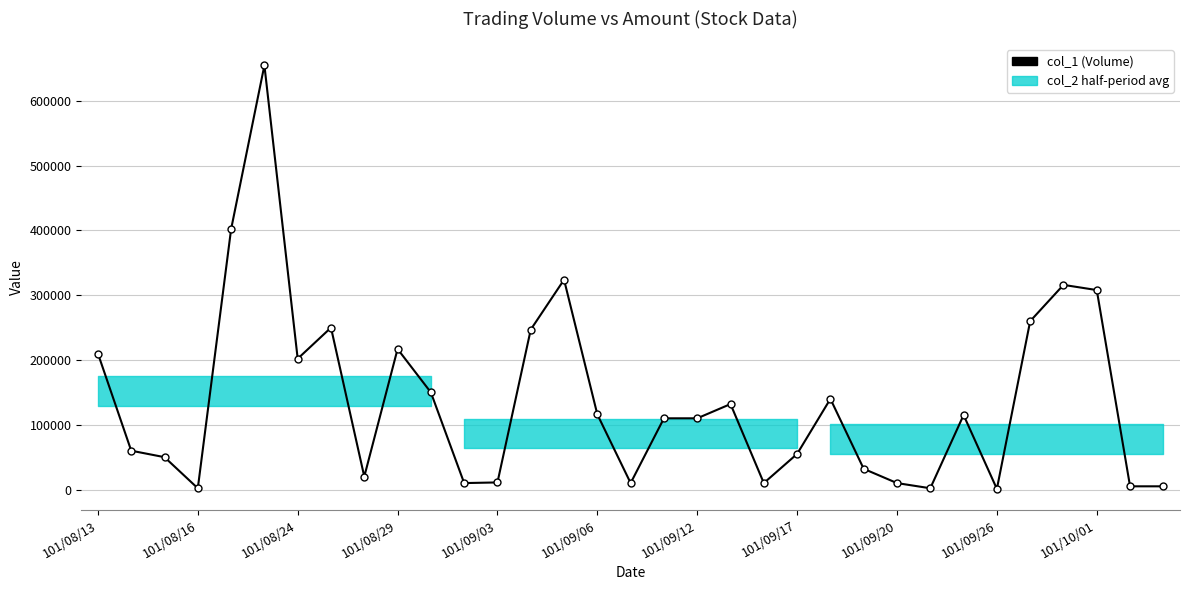

How many data points does each series have?

33